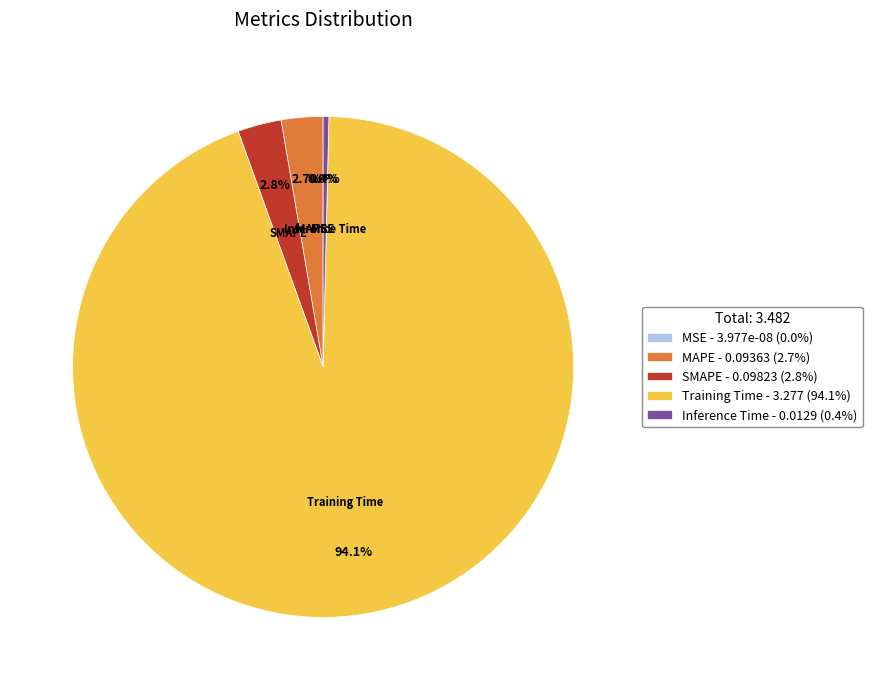

Is there any slice that represents more than half of the pie?

Yes